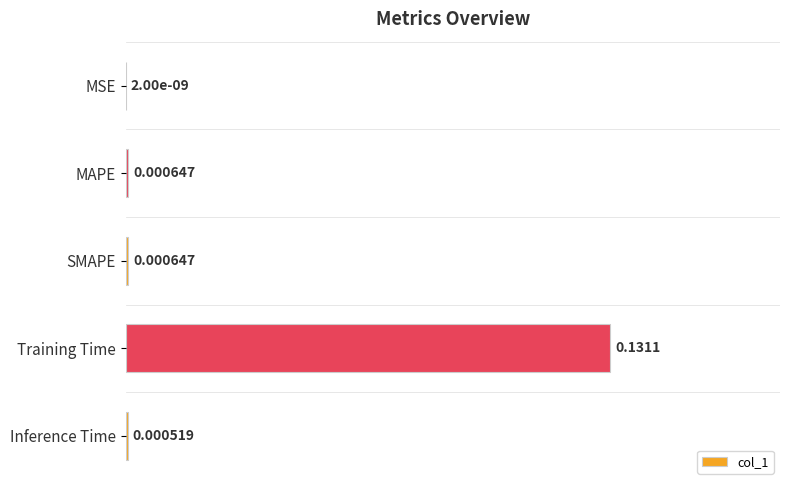

What is the sum of all values?

1.0